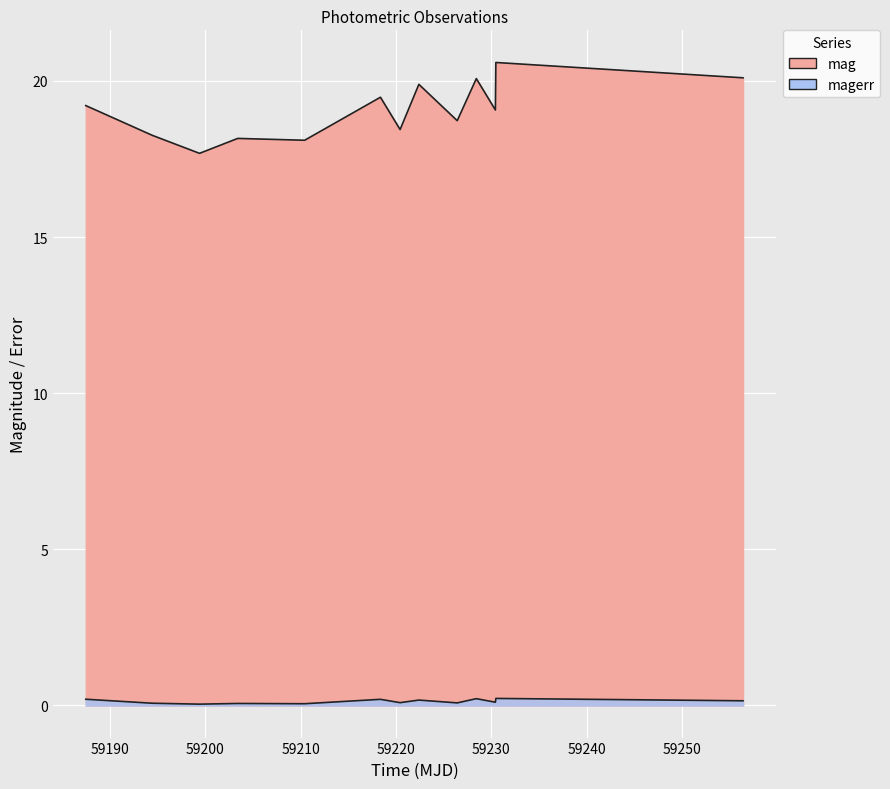

What are all the series names shown in the legend?

mag, magerr